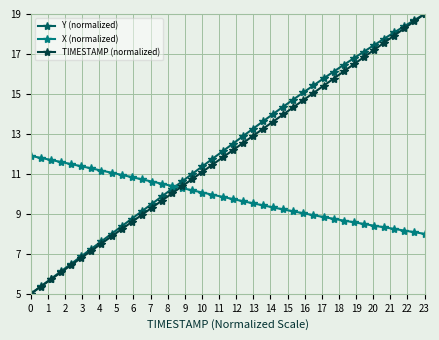

Reading right to left, list all the values displayed in this chart.

Y (normalized): 19.0	18.7	18.4	18.1	17.8	17.4	17.1	16.8	16.5	16.1	15.8	15.4	15.1	14.7	14.4	14.0	13.6	13.3	12.9	12.5	12.1	11.8	11.4	11.0	10.6	10.3	9.9	9.5	9.1	8.8	8.4	8.0	7.6	7.3	6.9	6.5	6.1	5.7	5.4	5.0
X (normalized): 8.0	8.1	8.2	8.2	8.3	8.4	8.5	8.6	8.7	8.8	8.8	8.9	9.0	9.1	9.2	9.3	9.4	9.5	9.6	9.7	9.9	10.0	10.1	10.2	10.3	10.4	10.5	10.6	10.7	10.8	10.9	11.1	11.2	11.3	11.4	11.5	11.6	11.7	11.8	11.9
TIMESTAMP (normalized): 19.0	18.6	18.3	17.9	17.6	17.2	16.8	16.5	16.1	15.8	15.4	15.1	14.7	14.3	14.0	13.6	13.3	12.9	12.5	12.2	11.8	11.5	11.1	10.7	10.4	10.0	9.7	9.3	8.9	8.6	8.2	7.9	7.5	7.2	6.8	6.4	6.1	5.7	5.4	5.0